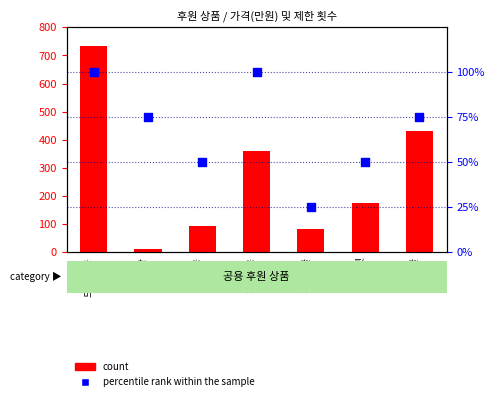

Is the value of percentile rank within the sample at 펫 greater than the value of count at 펫?

No